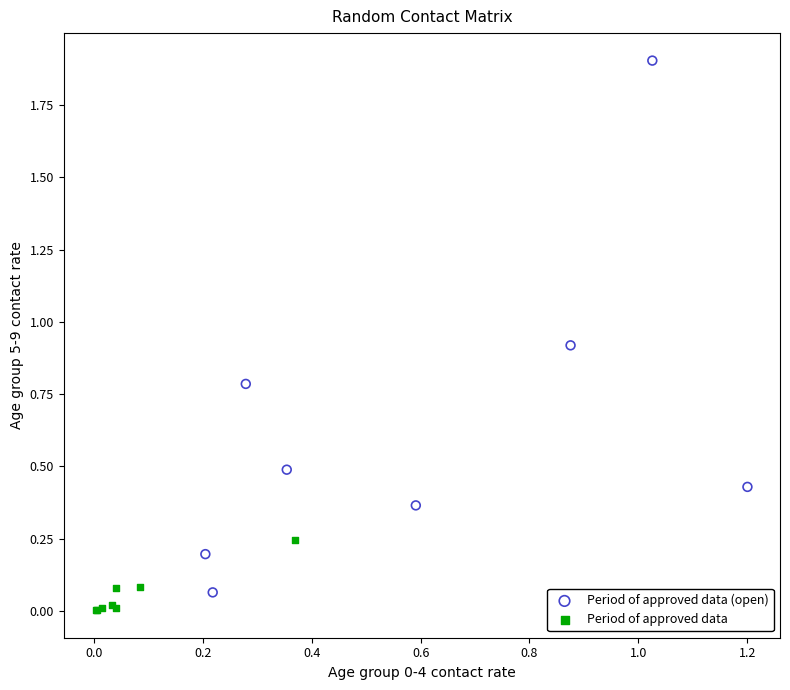

Which series has the widest spread of Y values?

Period of approved data (open)